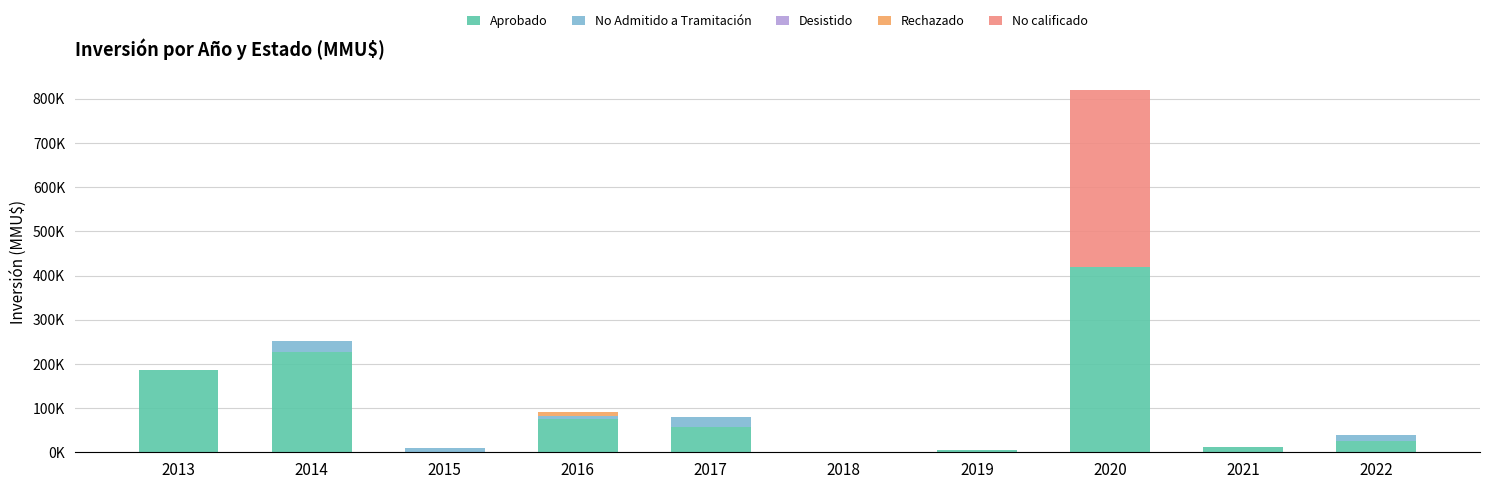

Are the bars horizontal?

No